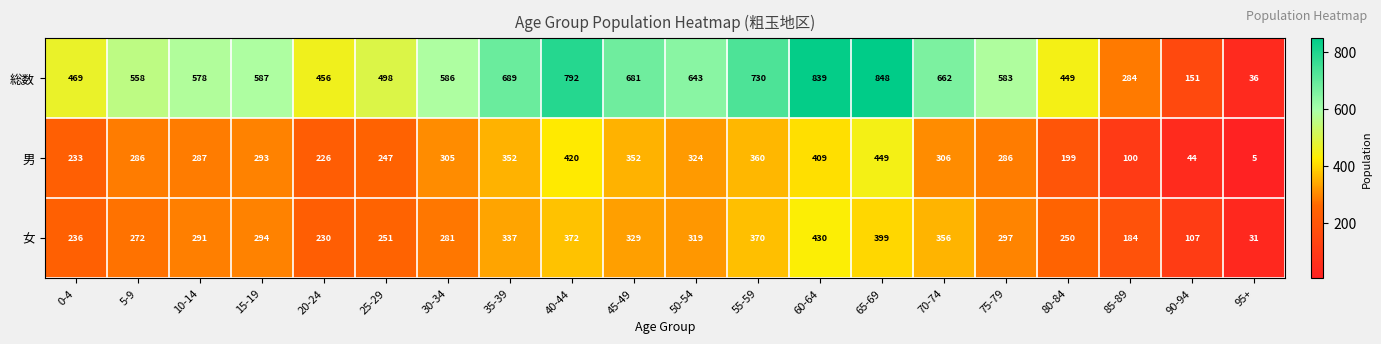

What is the approximate value of 男 at 0-4, to the nearest 10?

230